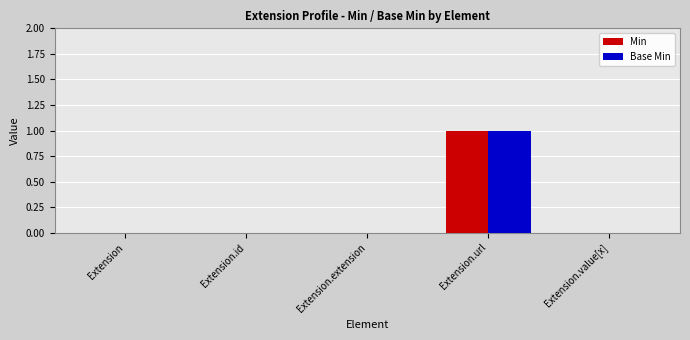

Does the chart contain stacked bars?

No